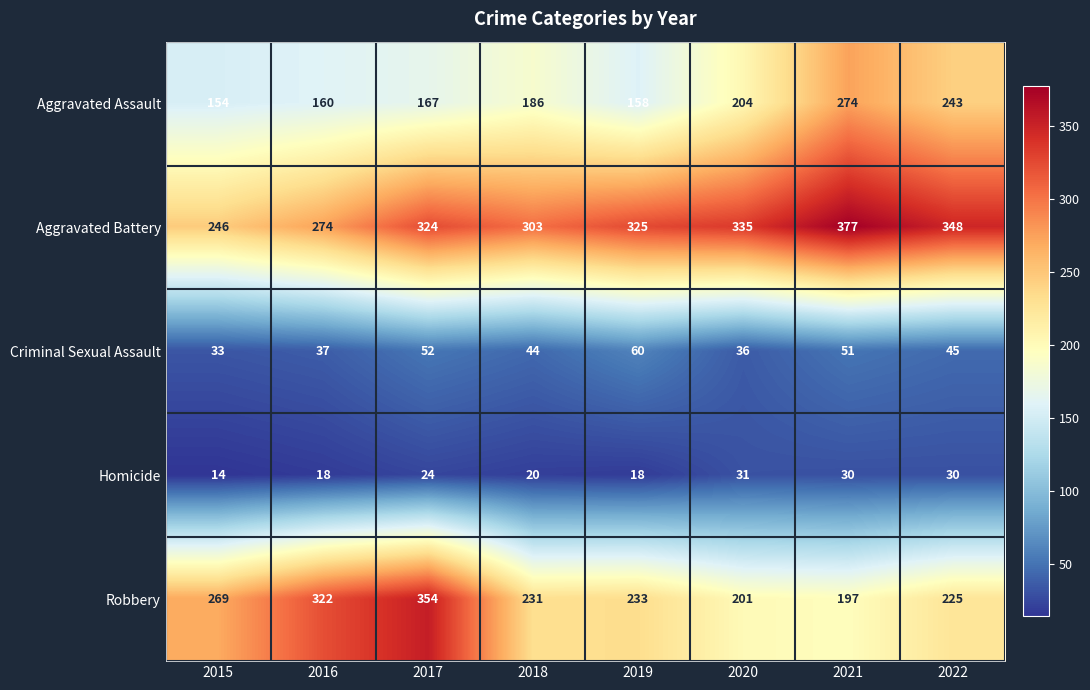

What is the average value of the Aggravated Assault series?

193